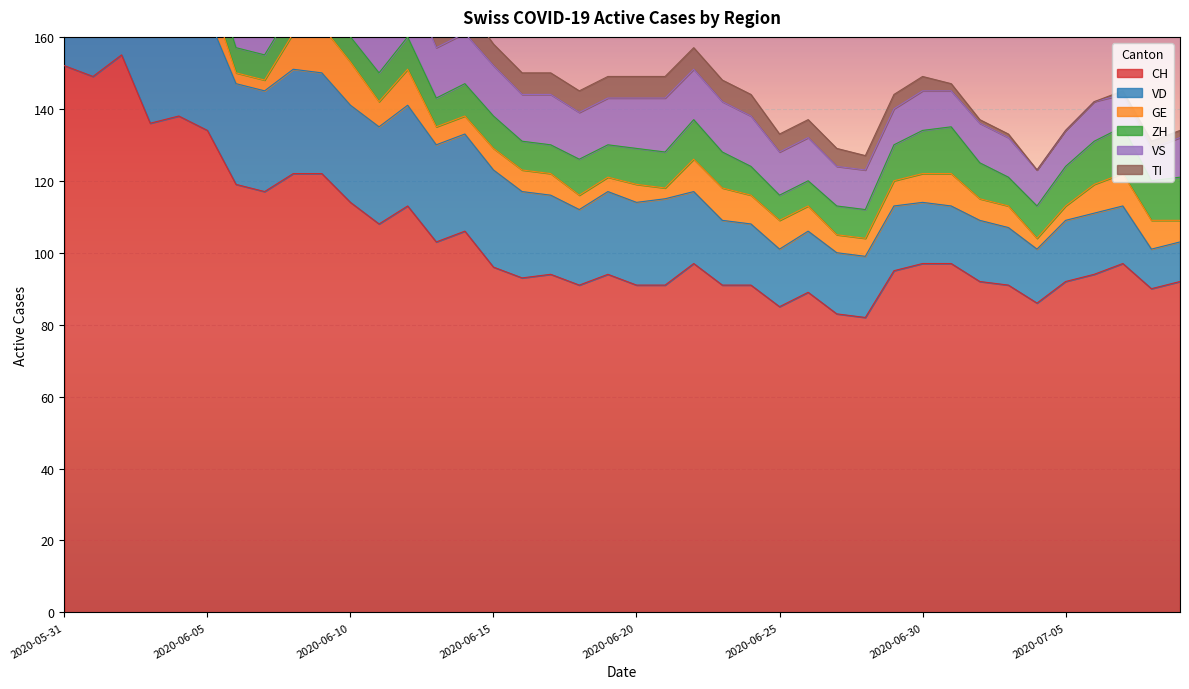

What is the label of the 12th point from the left?

2020-06-11